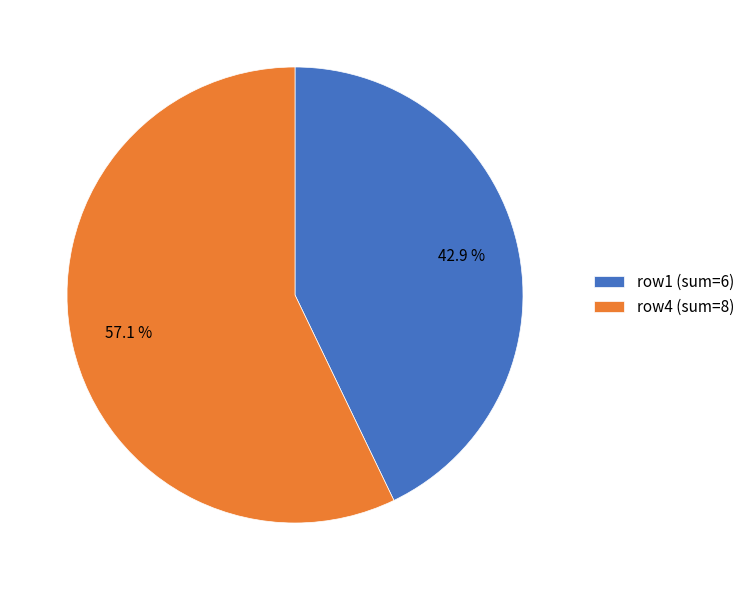

Which slice is the largest?

row4 (sum=8)